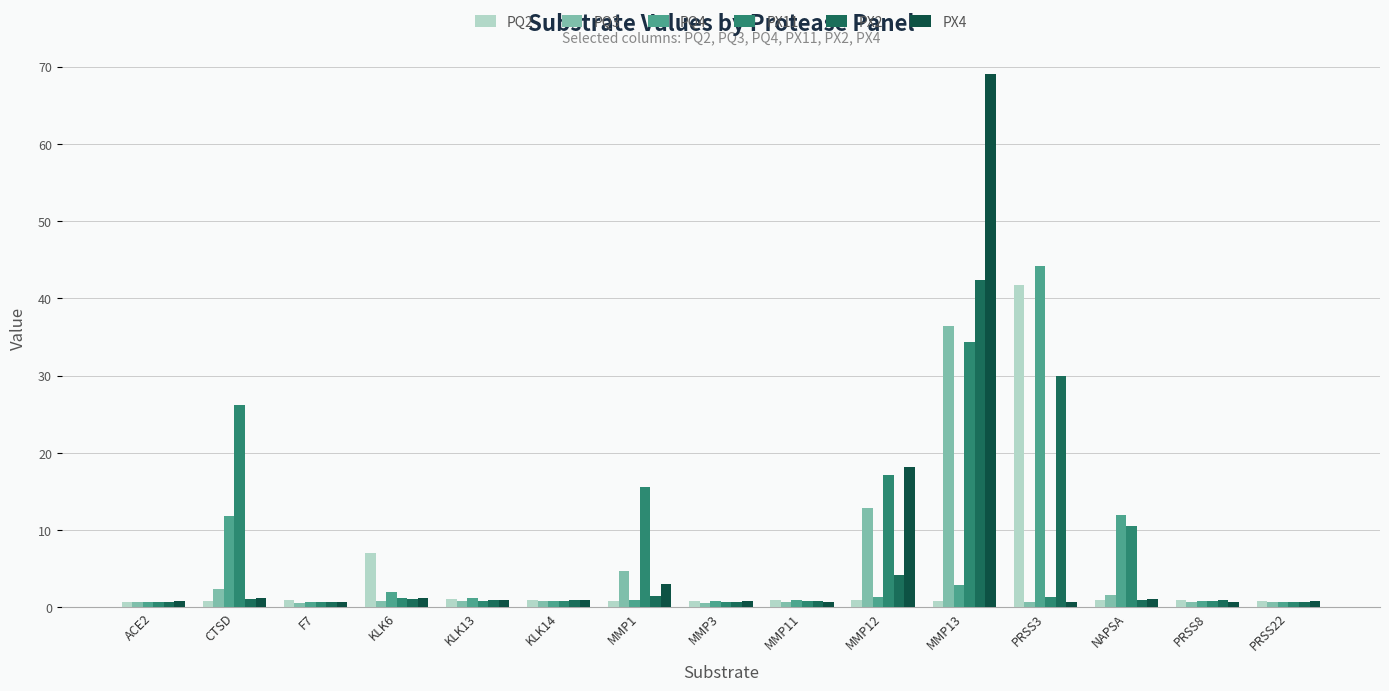

What is the label of the 10th bar from the left?

MMP12